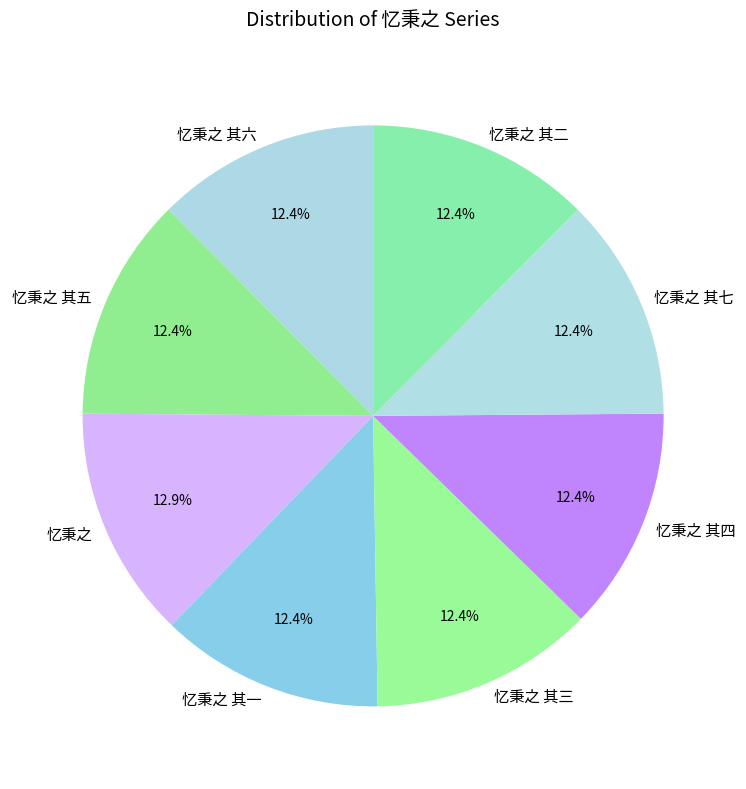

What is the ratio of the value at 忆秉之 其三 to the value at 忆秉之 其六?

1.0